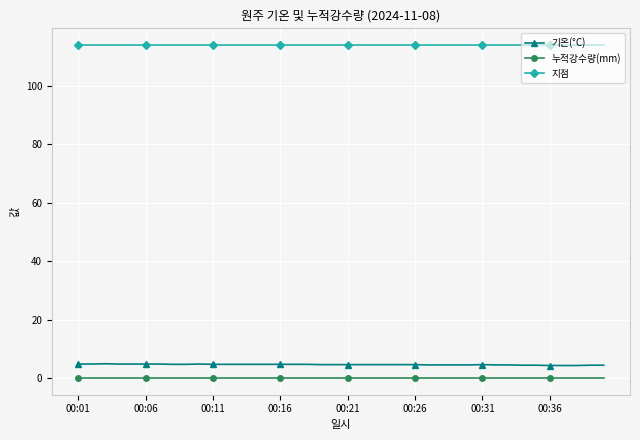

True or false: 지점 and 누적강수량(mm) cross at least once.

False